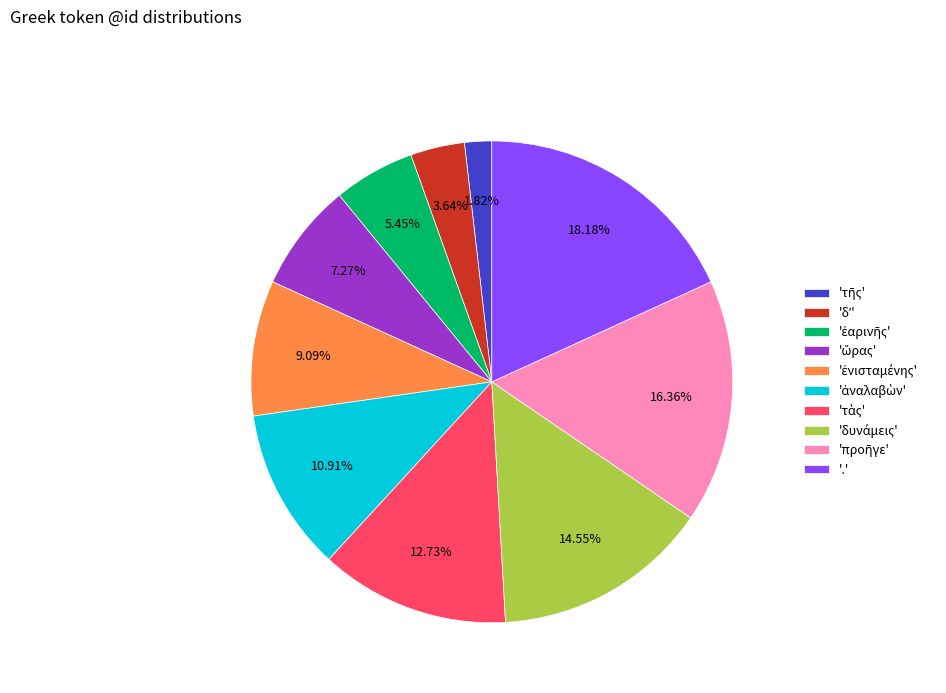

Which category has the biggest portion of the pie?

'.'